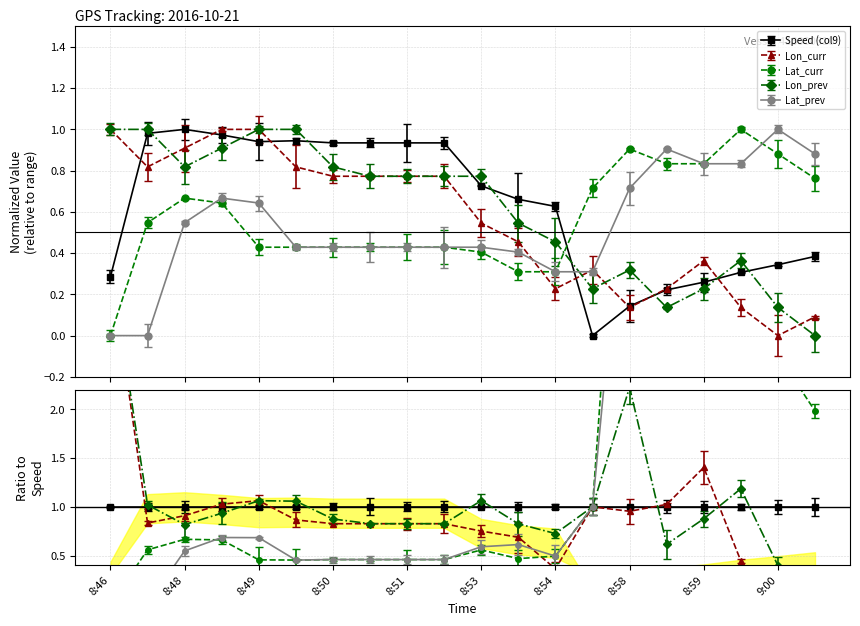

Where is Lat_prev nearest to the value 0?

8:46